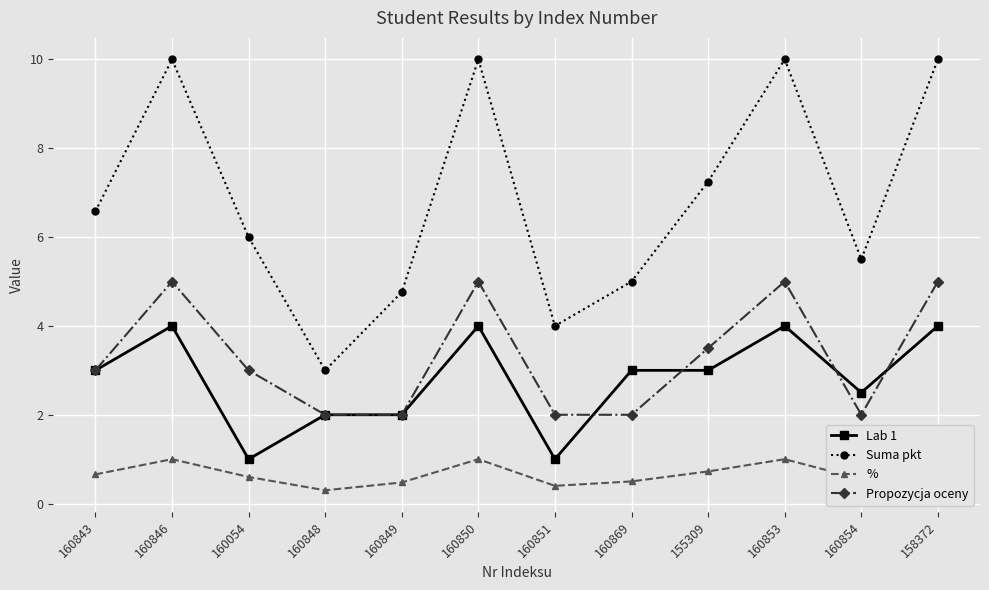

The Suma pkt series shows 2.1 at 160869. True or false?

False